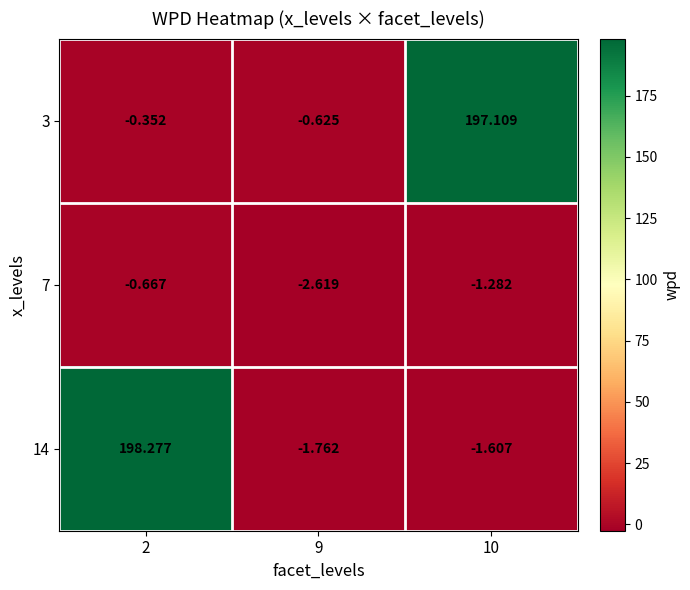

List the series in order of their peak value, lowest first.

7, 3, 14